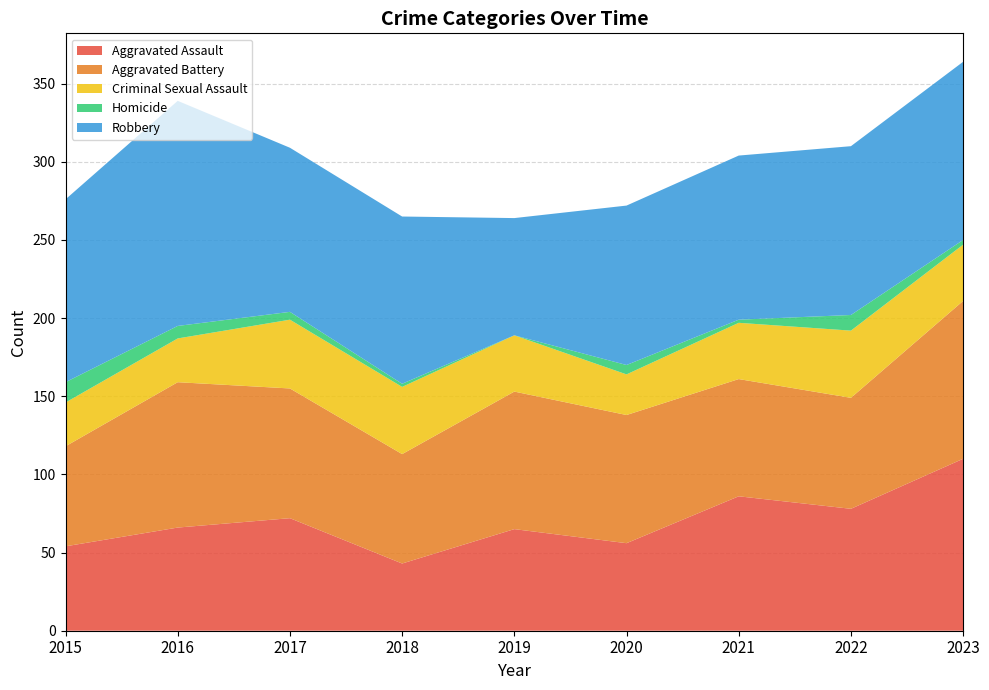

Reading left to right, list all the values displayed in this chart.

Aggravated Assault: 54	66	72	43	65	56	86	78	110
Aggravated Battery: 64	93	83	70	88	82	75	71	101
Criminal Sexual Assault: 28	28	44	43	36	26	36	43	36
Homicide: 13	8	5	2	0	6	2	10	3
Robbery: 117	144	105	107	75	102	105	108	114